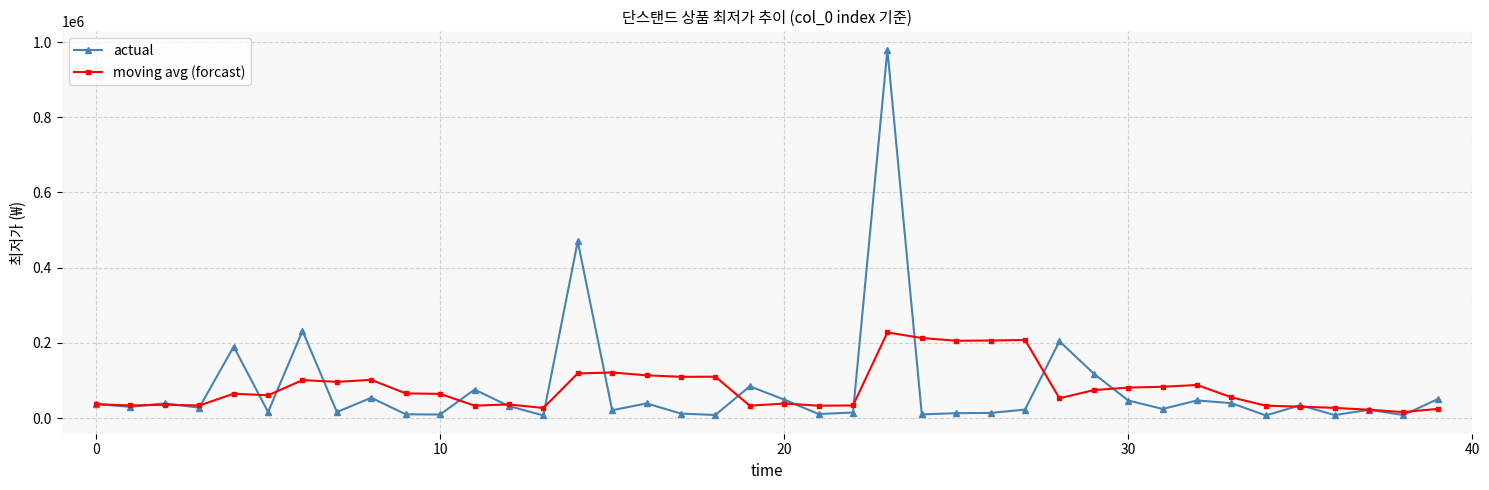

Which series has the largest range (max minus min)?

actual